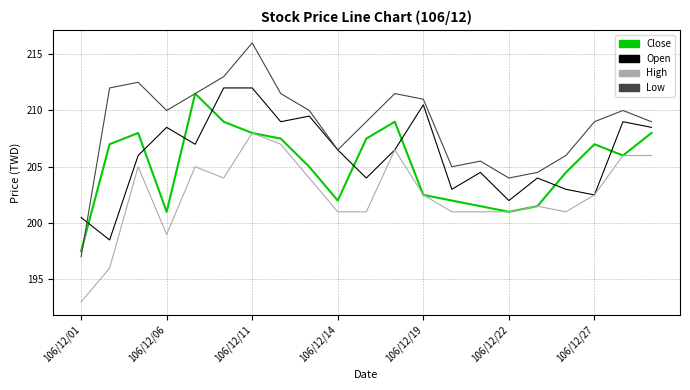

True or false: Low and High cross at least once.

False